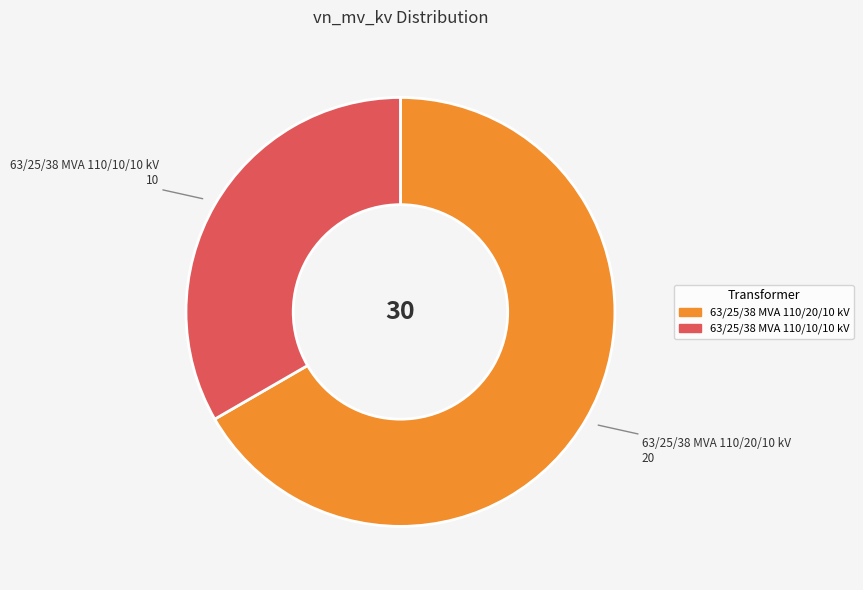

True or false: 63/25/38 MVA 110/10/10 kV accounts for 21% of the total.

False